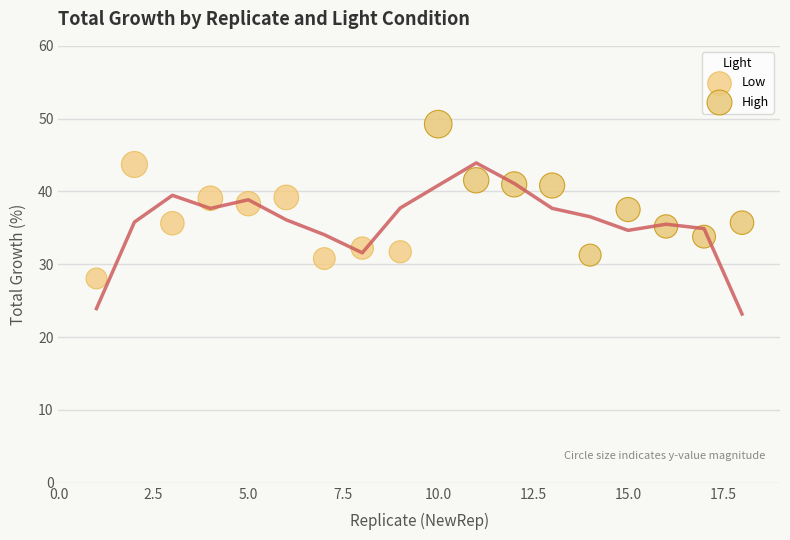

Which series reaches the maximum Y coordinate?

High